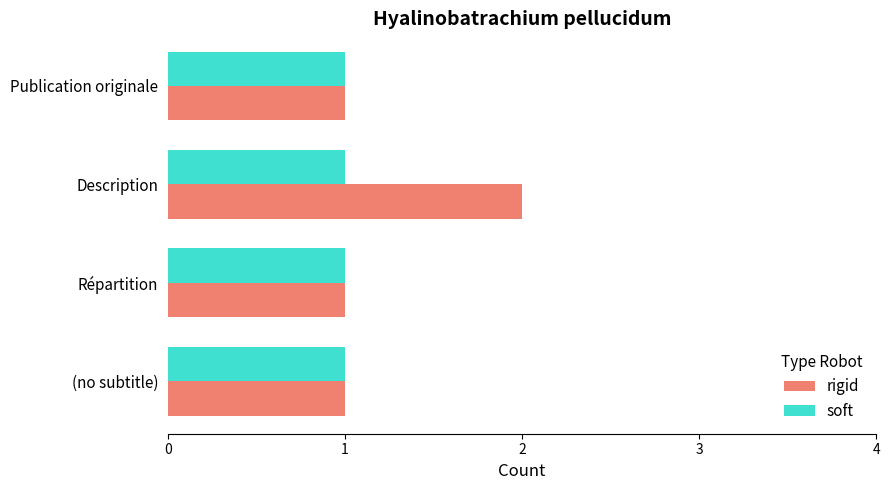

Count the number of data series in this chart.

2